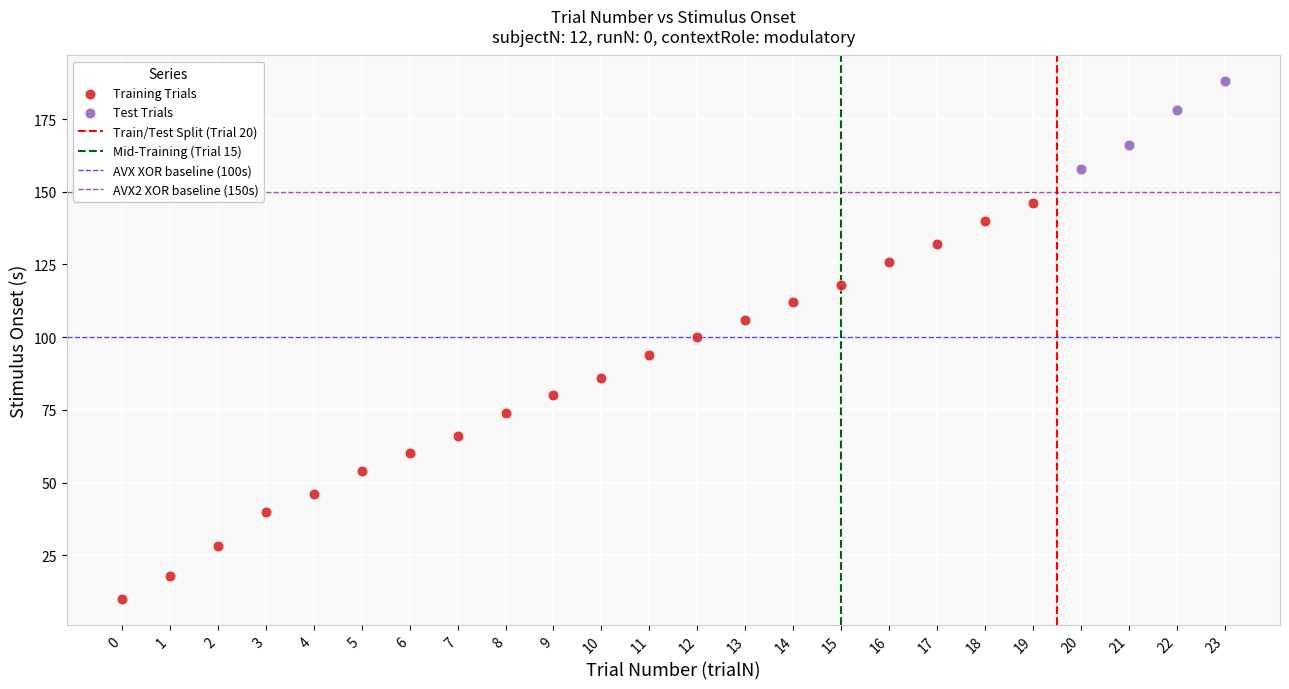

Which series reaches the minimum Y coordinate?

Training Trials